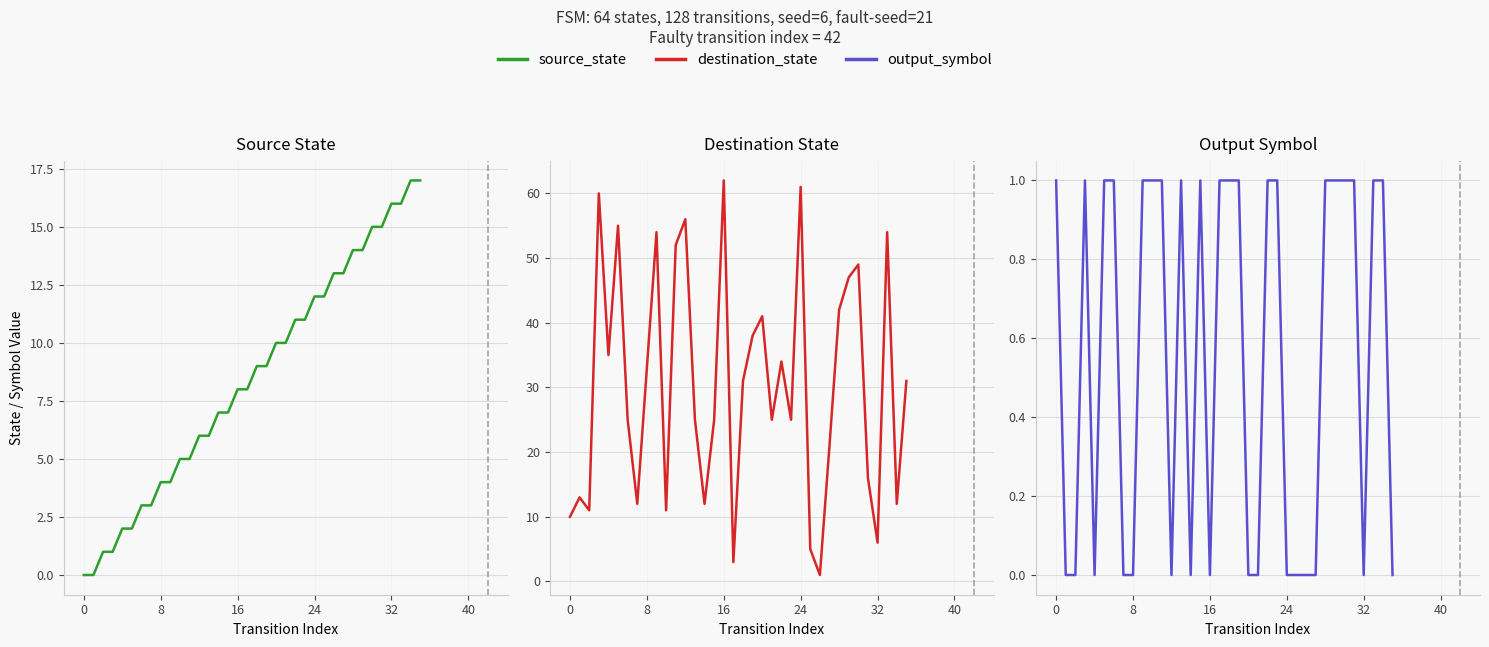

What are all the series names shown in the legend?

Source State, Destination State, Output Symbol